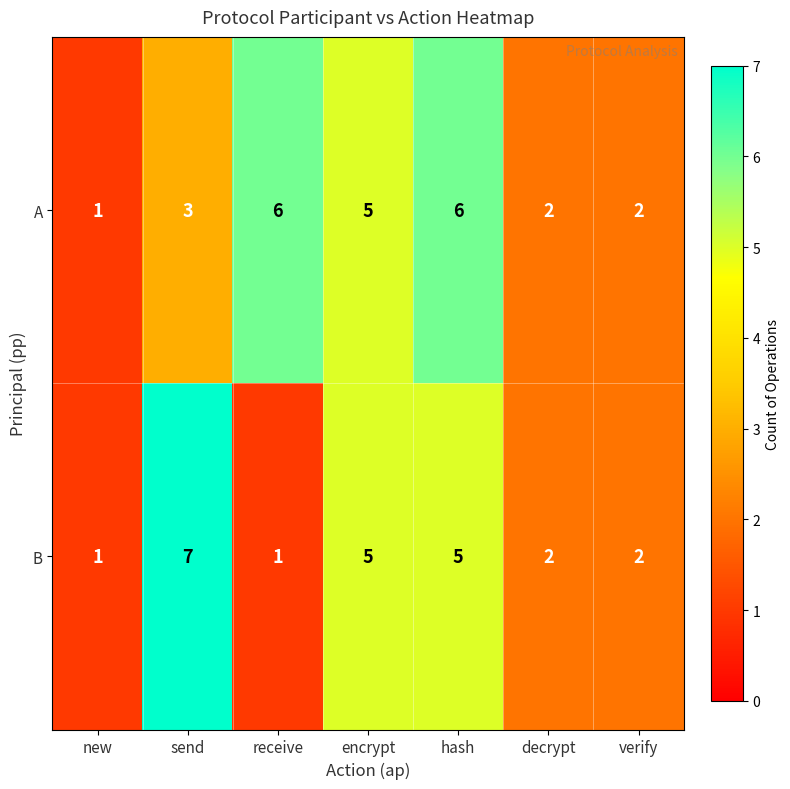

Which series has the largest total across all categories?

A